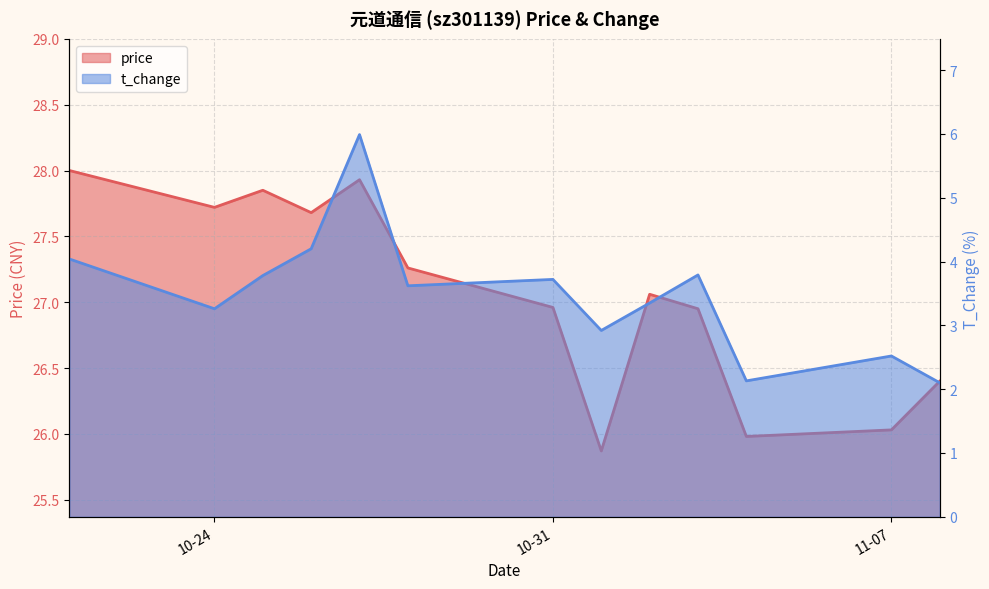

Which series has the largest total across all categories?

price